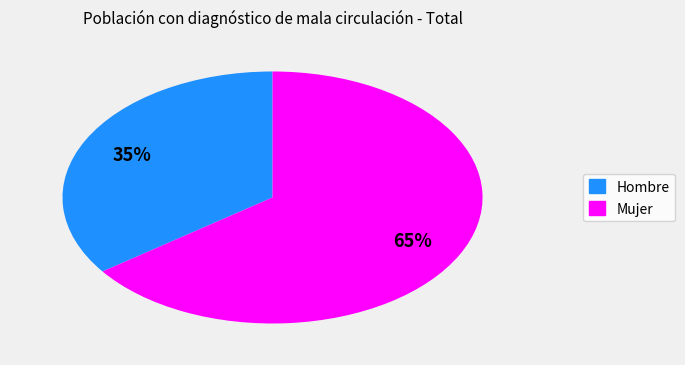

Is the sum of Hombre and Mujer greater than half?

Yes